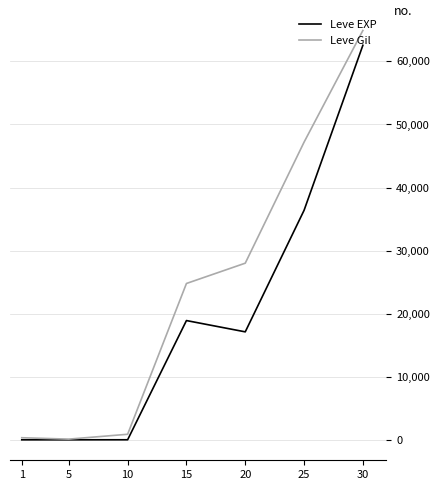

Count the number of categories in the chart.

7